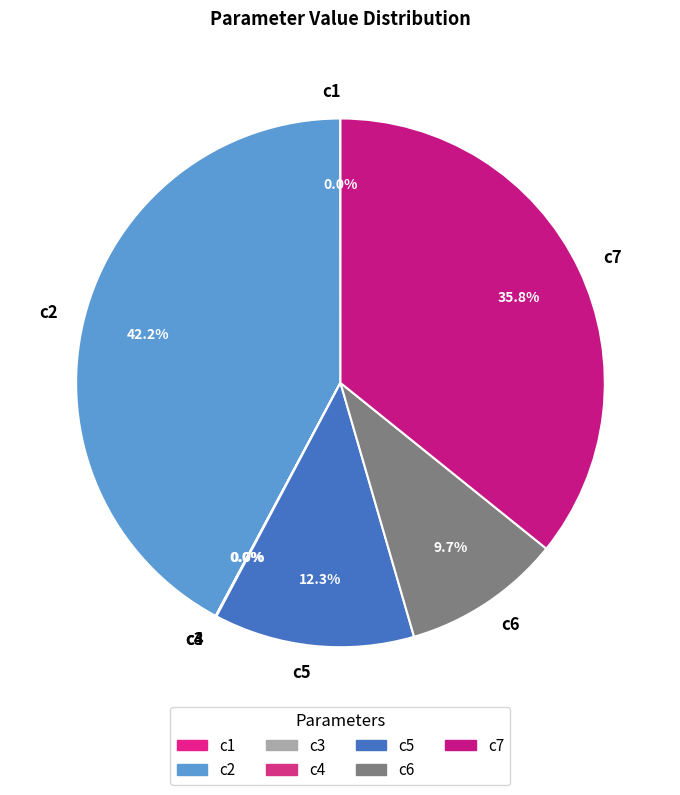

Combined, what portion of the pie is c2 and c7?

78.0%